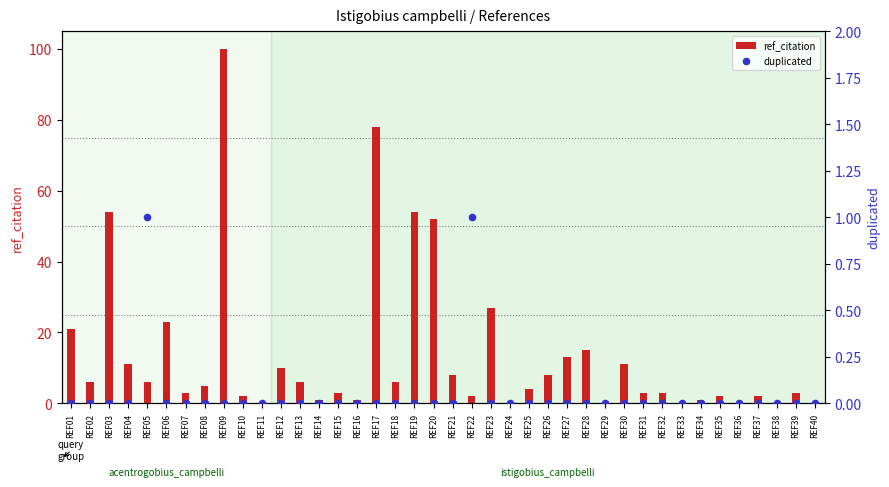

What are all the series names shown in the legend?

ref_citation, duplicated